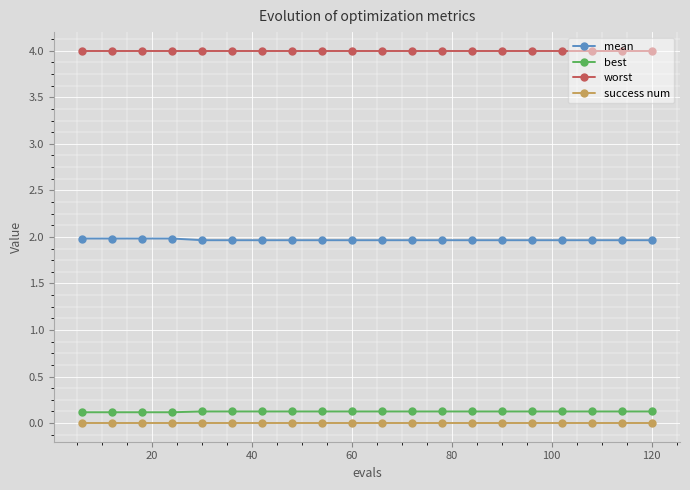

True or false: worst and mean intersect in this chart.

False